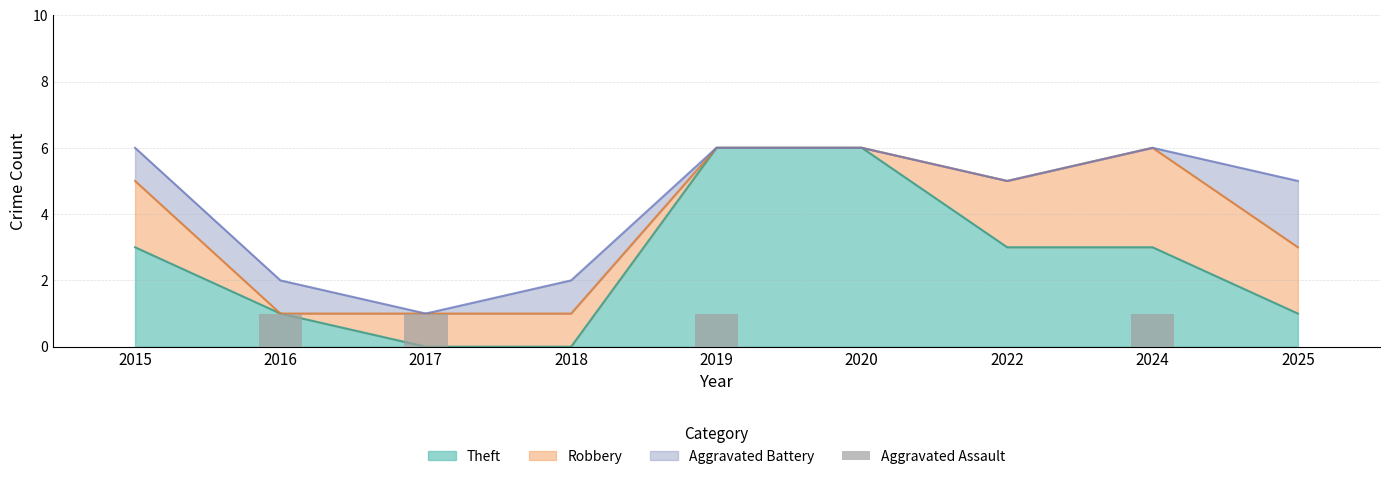

The Theft series shows 3 at 2024. True or false?

True